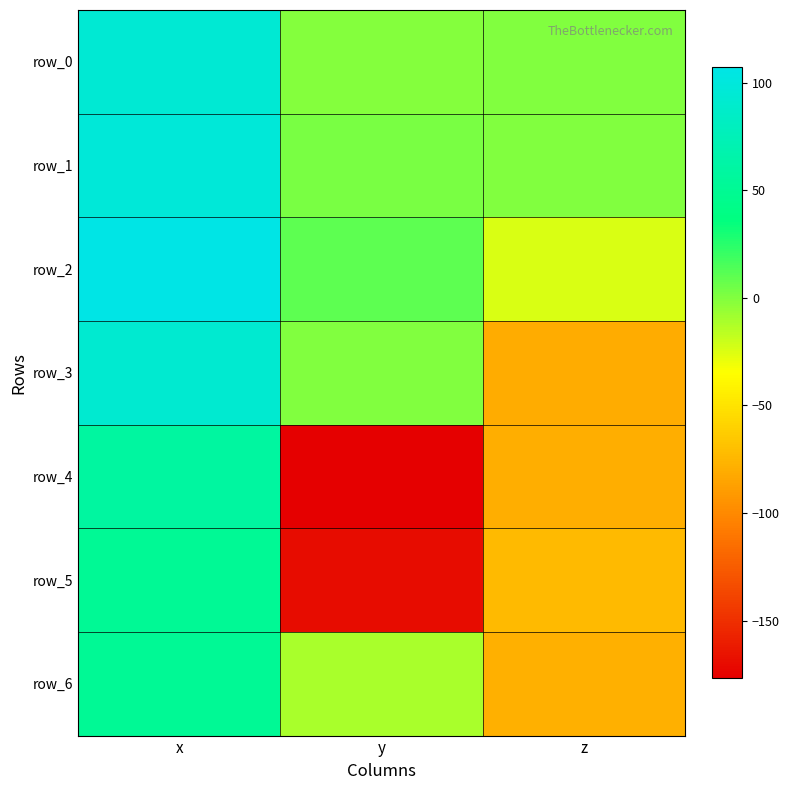

What is the difference between the maximum and second lowest values in the row_0 series?

93.5